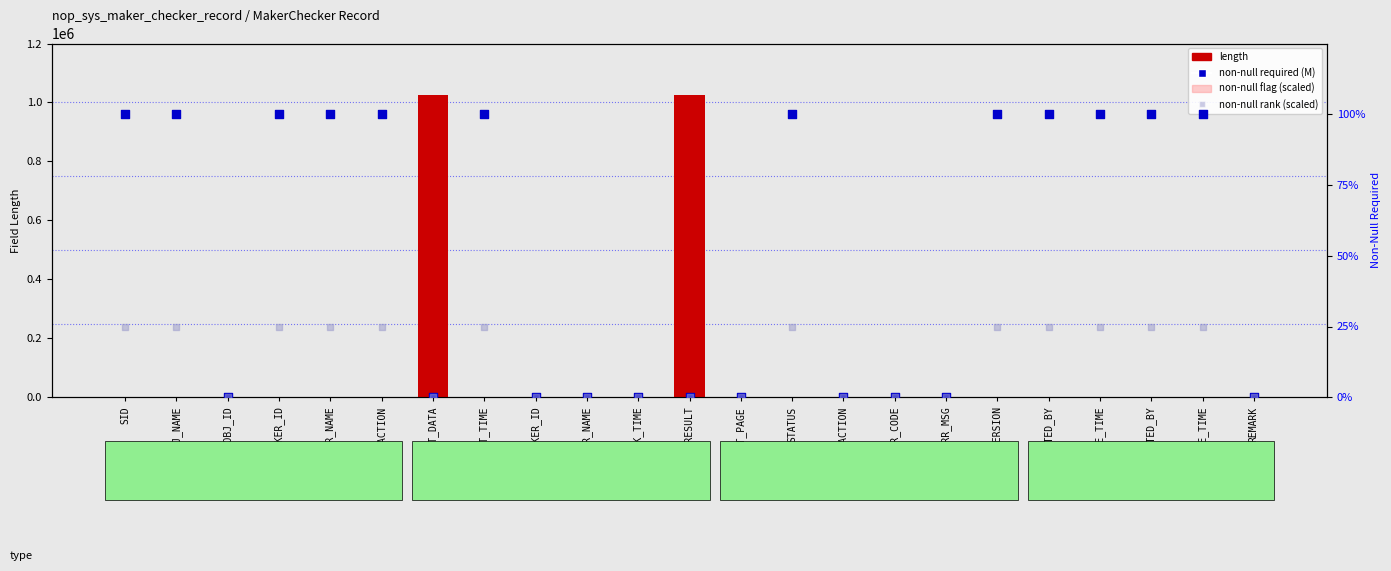

Which series reaches the maximum Y coordinate?

length